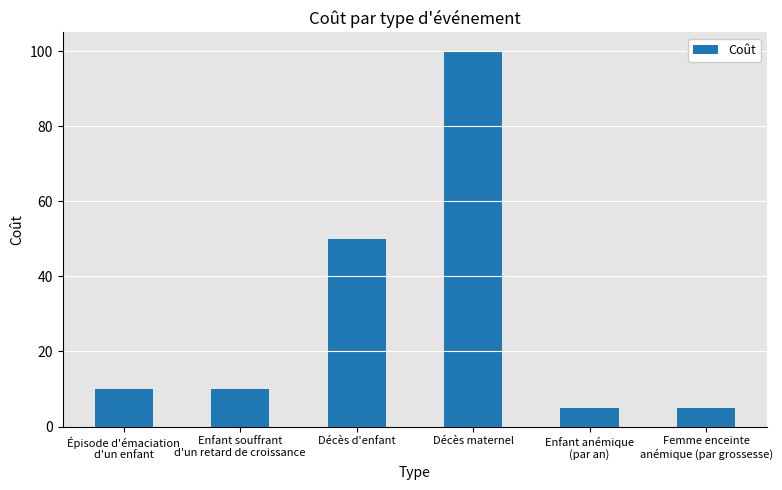

The value at Décès maternel is 100. True or false?

True